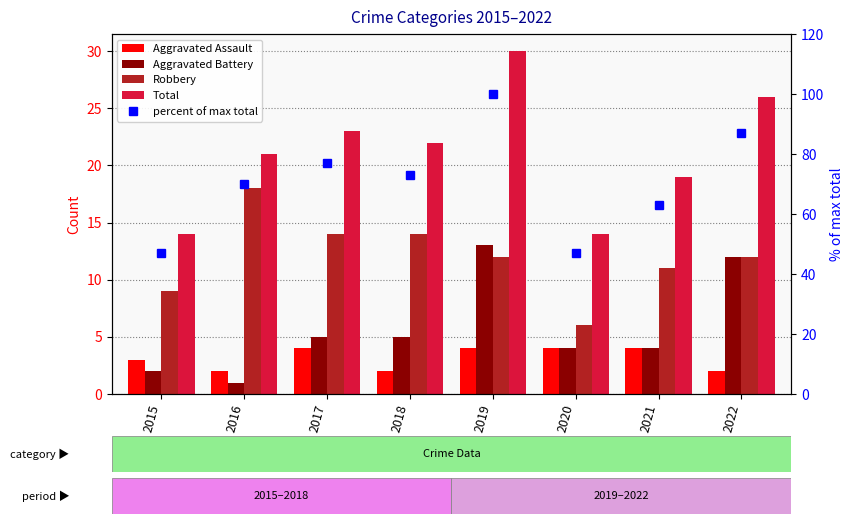

What is the minimum value for Aggravated Battery?

1